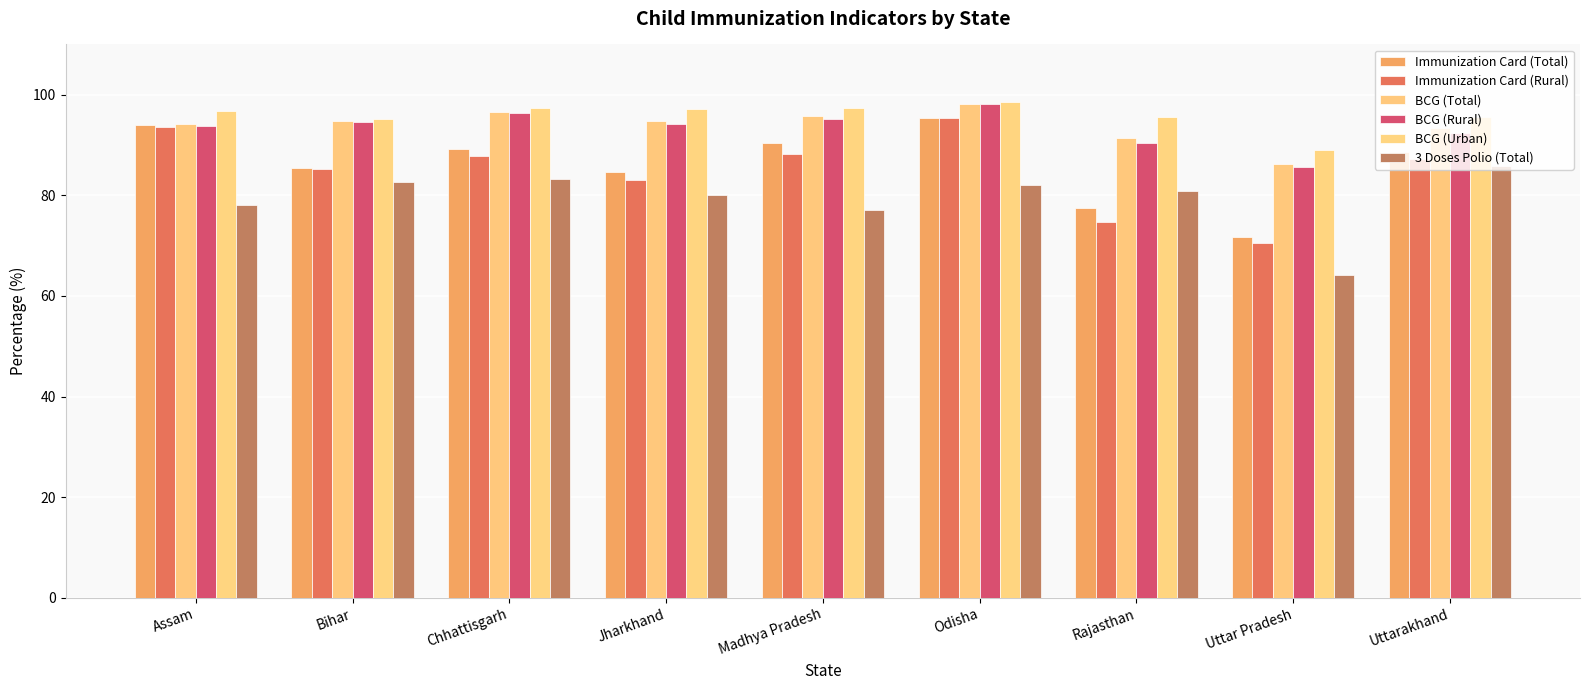

What is the total value across all series at Uttar Pradesh?

467.4